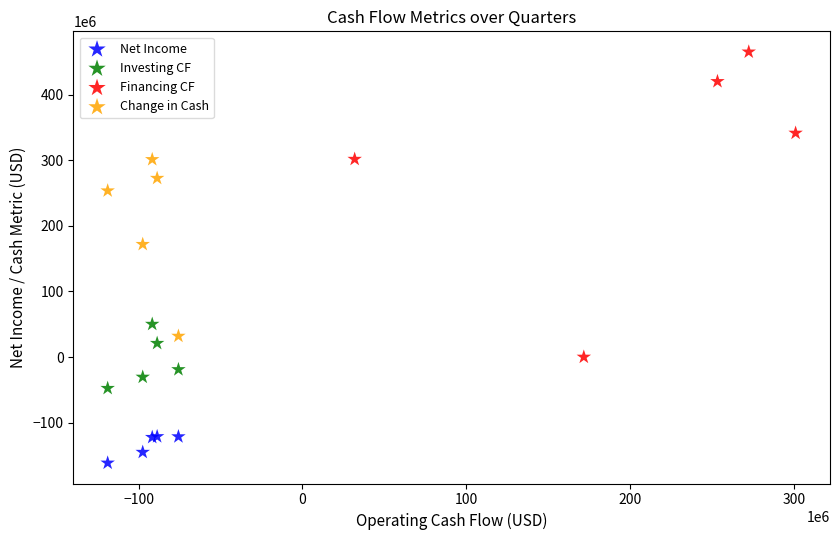

Which series has the largest Y range (max minus min)?

Financing CF